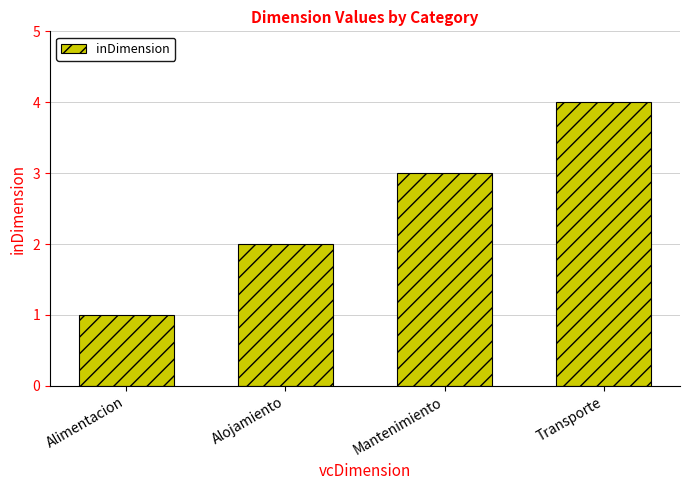

What is the value of the 2nd bar from the left?

2